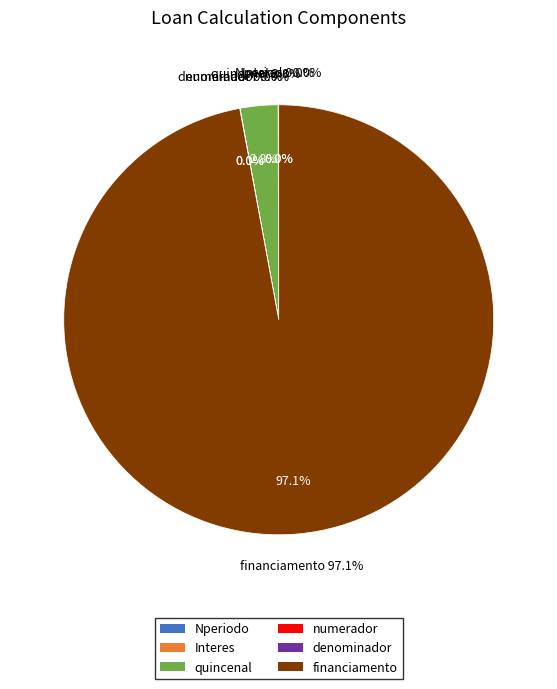

To the nearest percent, what portion does financiamento represent?

97%